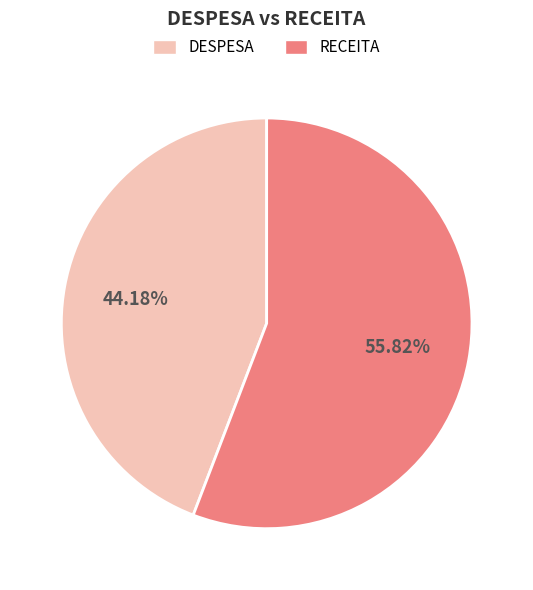

What percentage is the RECEITA slice, to the nearest percent?

56%